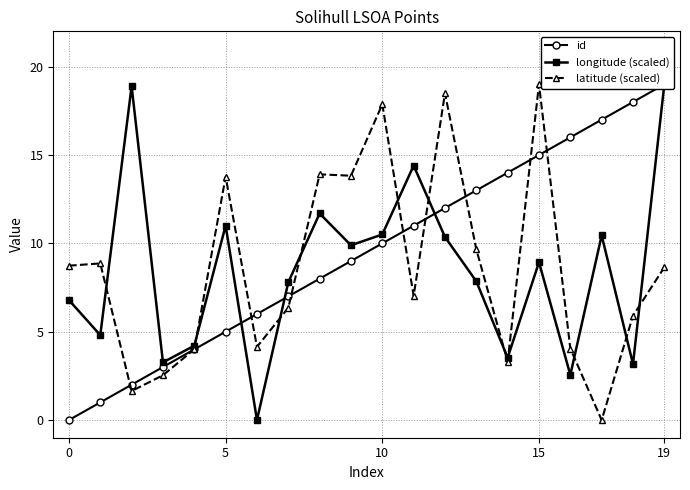

At how many categories does at least one series exceed 16?

7